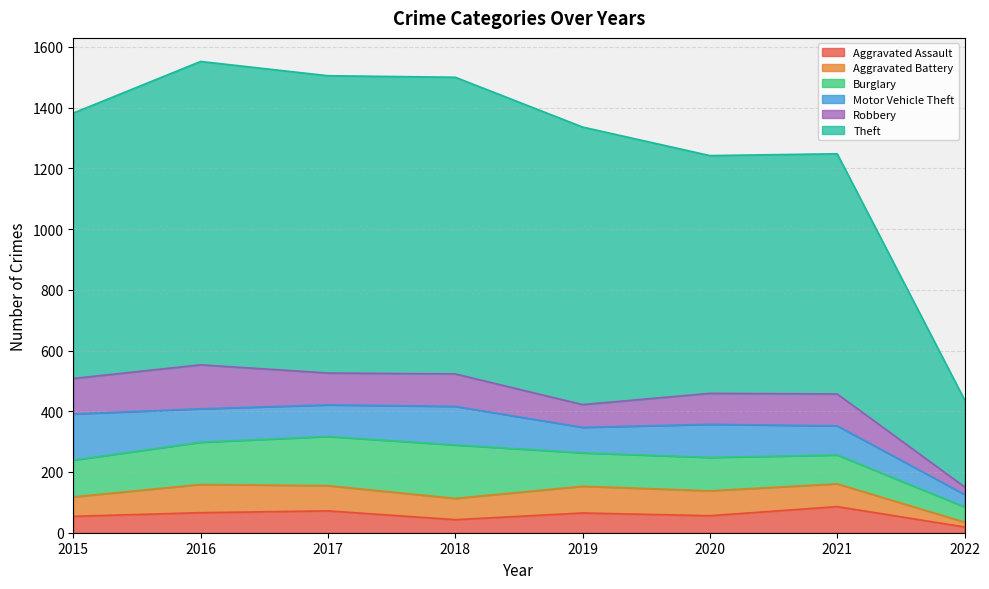

At how many categories does at least one series exceed 814?

5